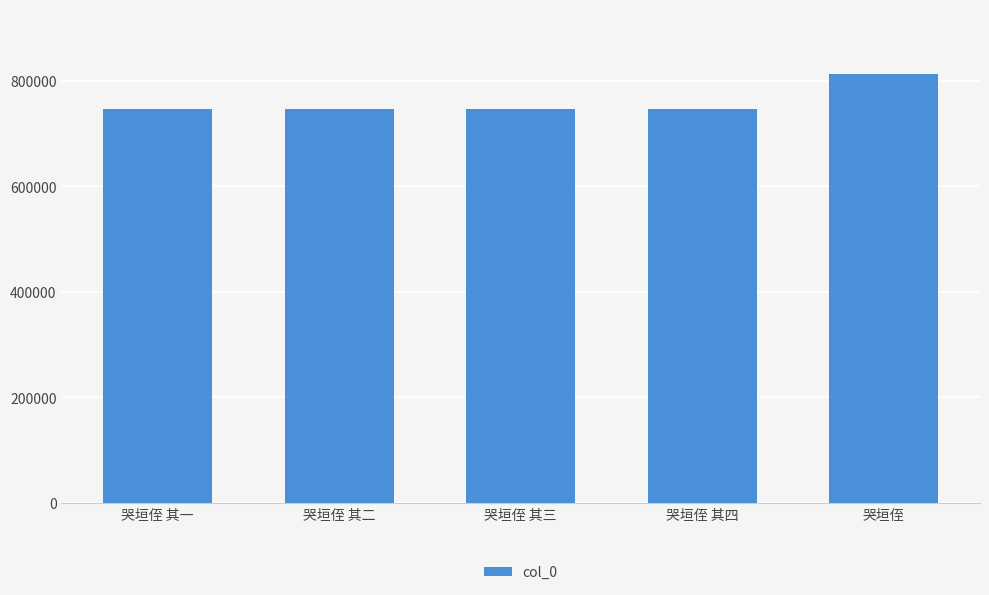

What is the label of the 4th bar from the left?

哭垣侄 其四